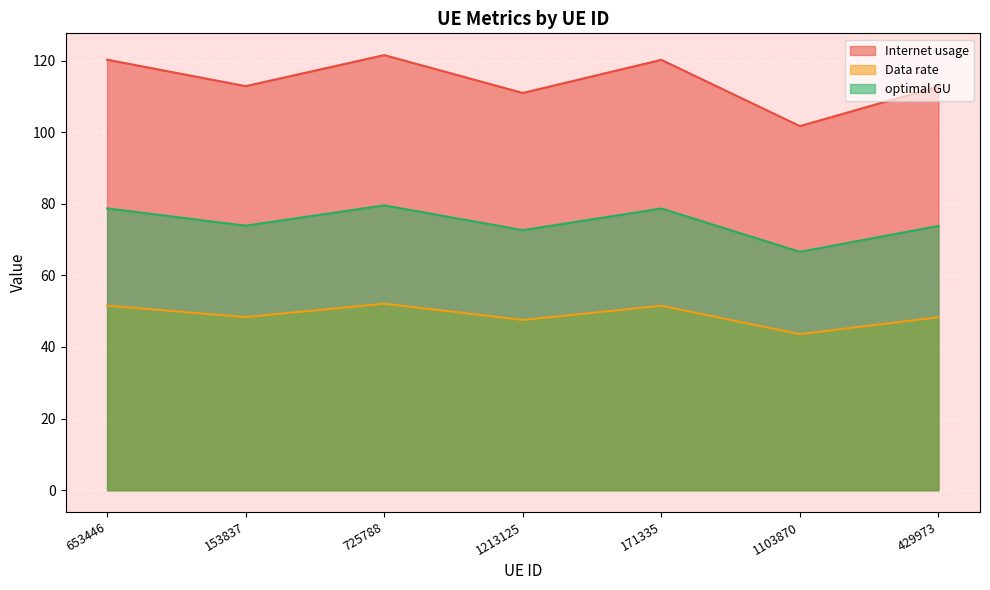

Which series changed the most between 1103870 and 429973?

Internet usage